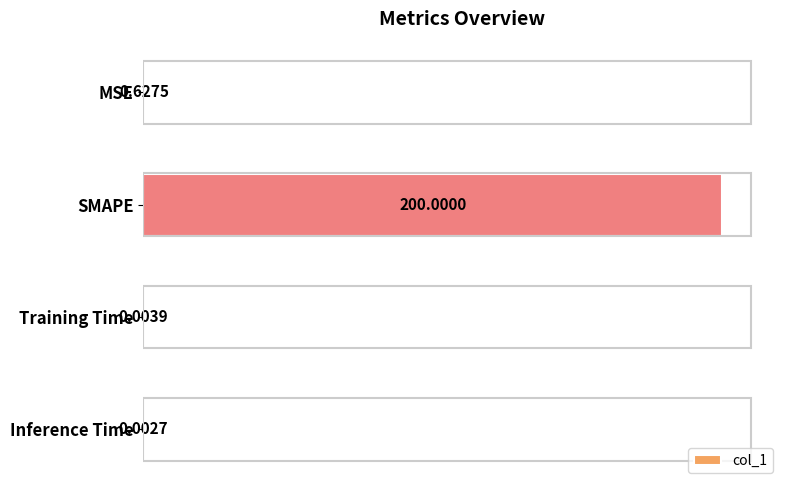

What is the sum of the values at Inference Time and SMAPE?

200.0